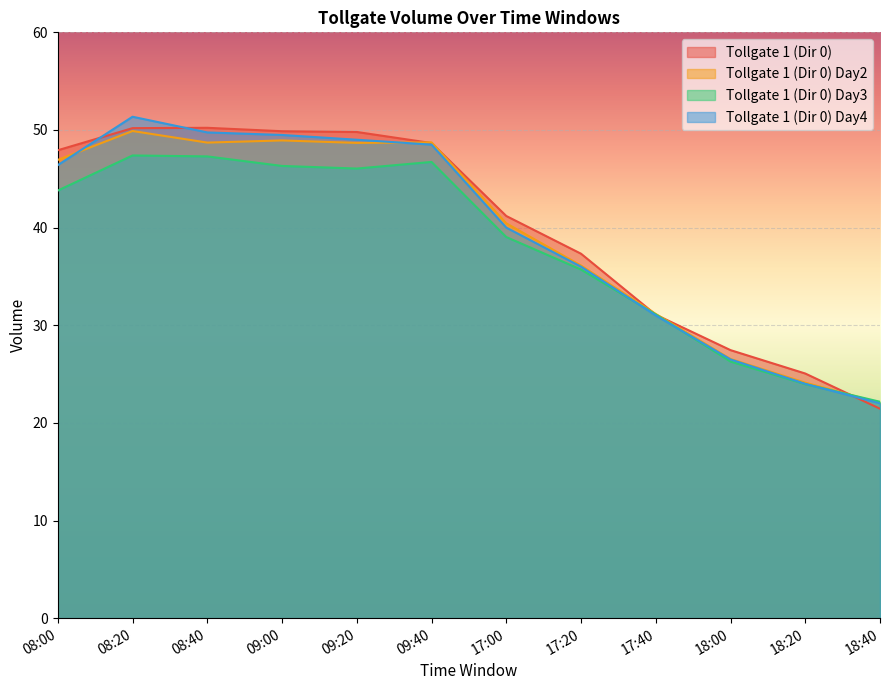

What are all the series names shown in the legend?

Tollgate 1 (Dir 0), Tollgate 1 (Dir 0) Day2, Tollgate 1 (Dir 0) Day3, Tollgate 1 (Dir 0) Day4